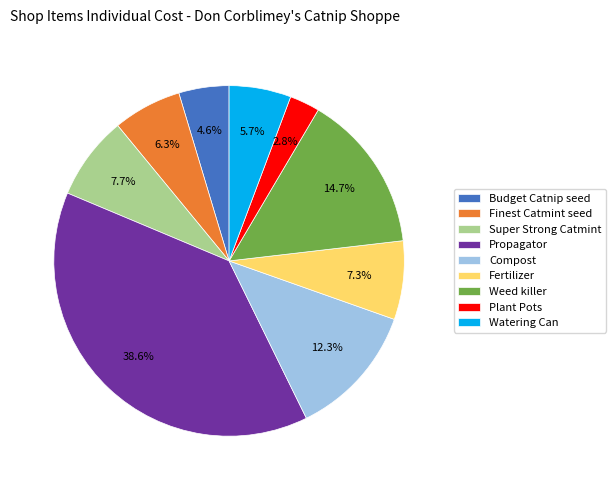

Which category has the smallest portion of the pie?

Plant Pots